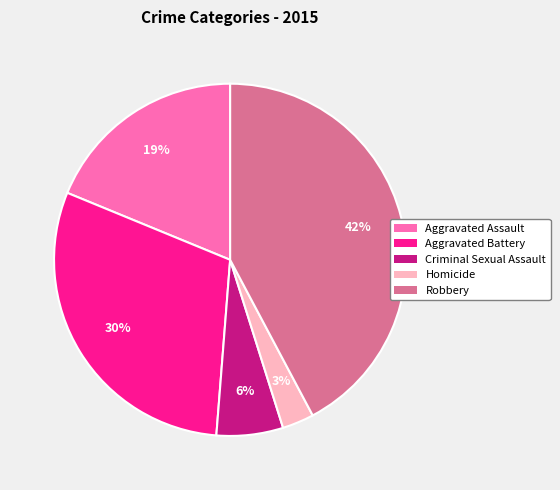

What percentage is the Robbery slice, to the nearest percent?

42%